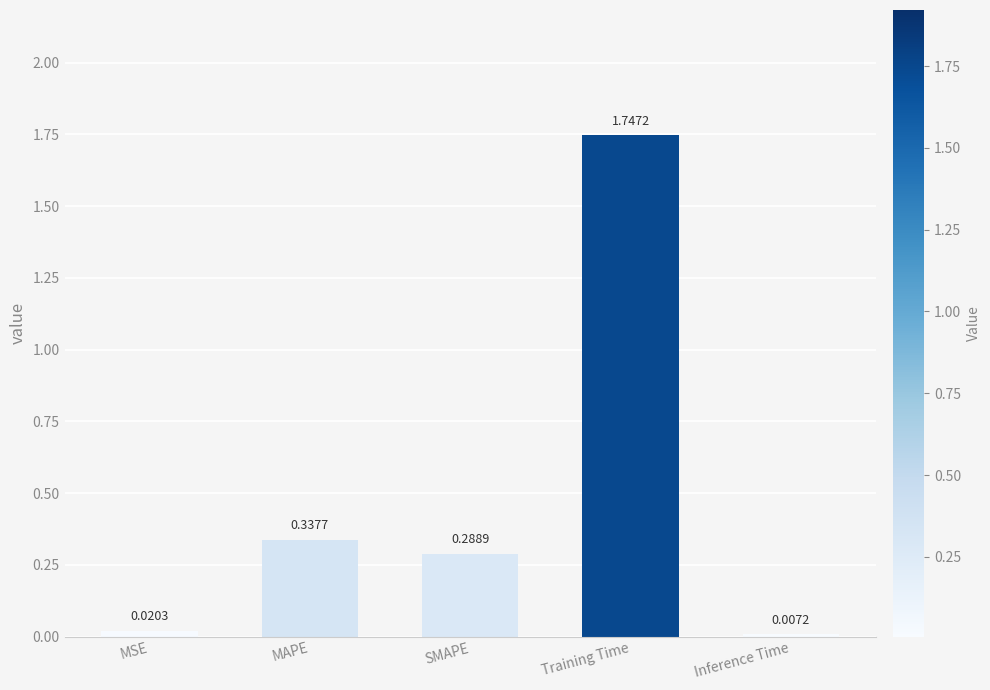

What is the label of the 4th bar from the left?

Training Time